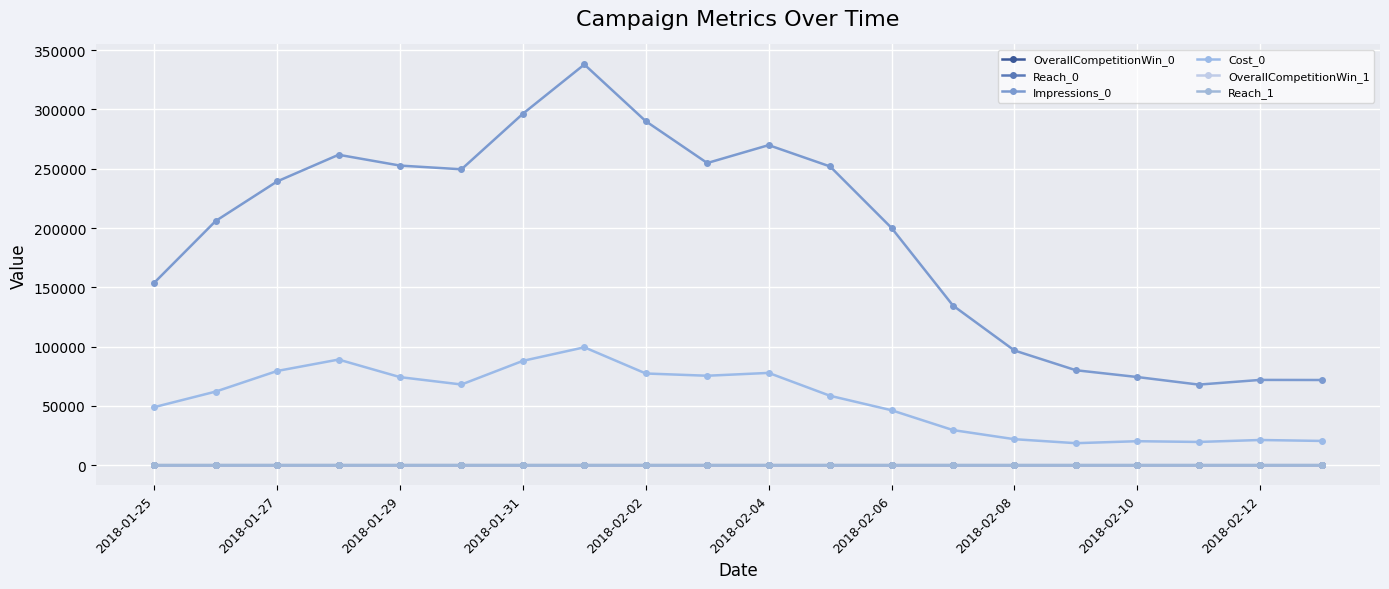

How many lines are shown in the chart?

6